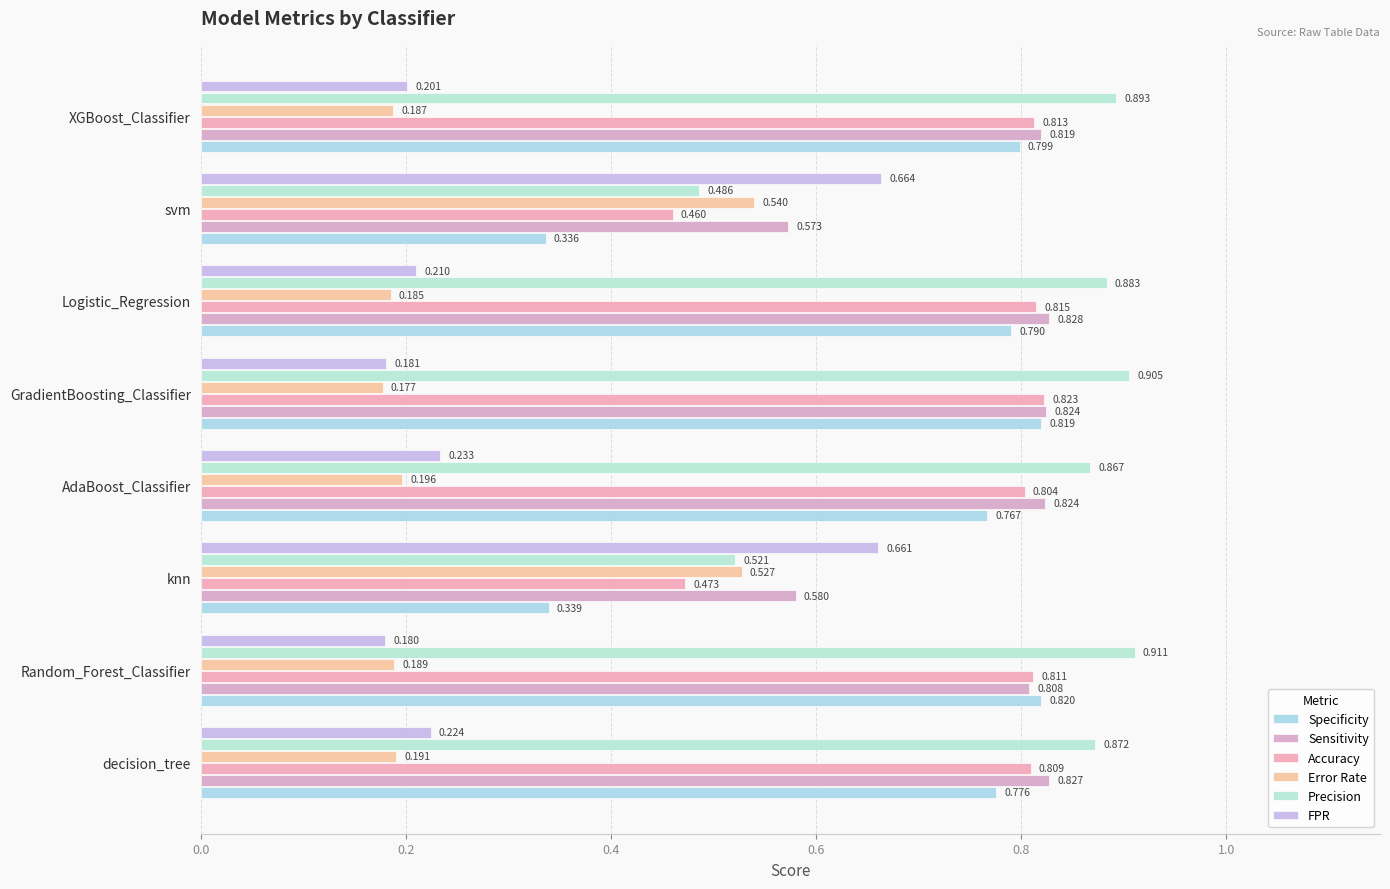

At which label is Accuracy closest to 0?

svm